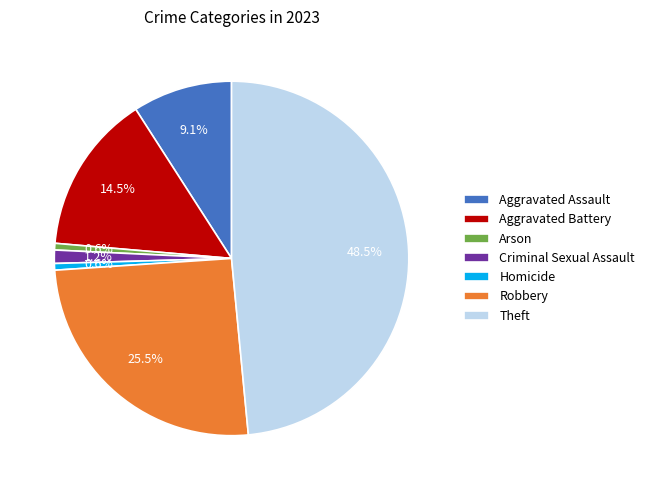

What percentage is the Arson slice, to the nearest percent?

1%